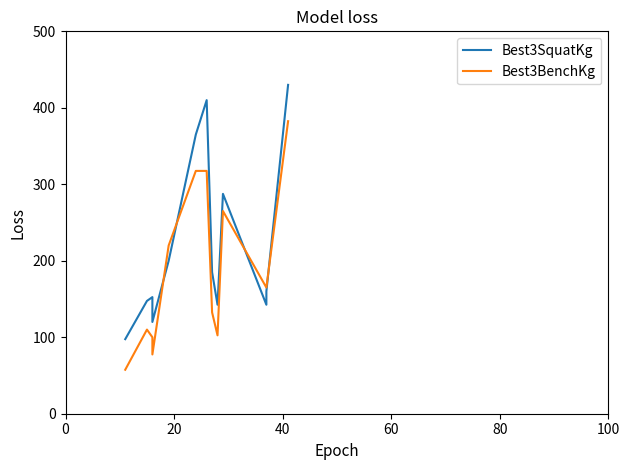

What is the average value of the Best3SquatKg series?

231.3